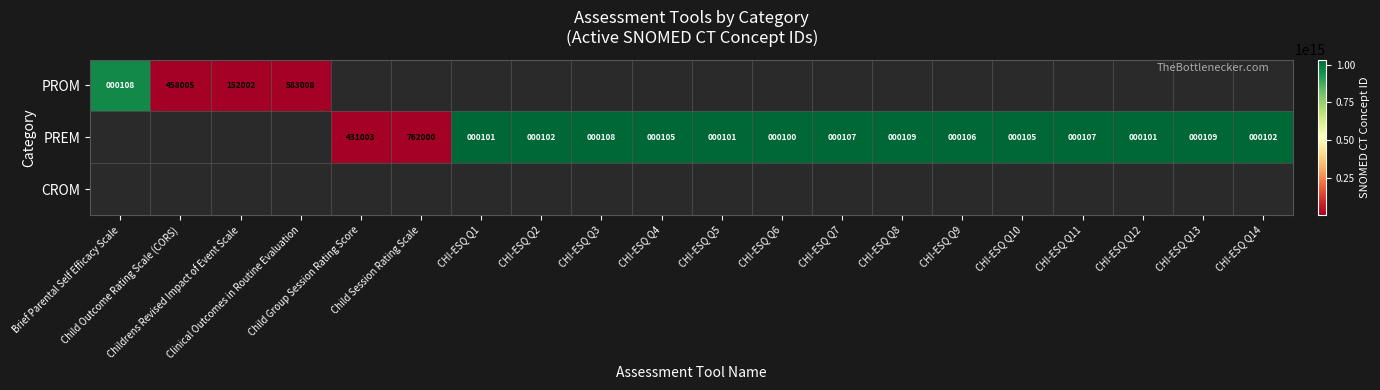

How many series are shown in this chart?

3